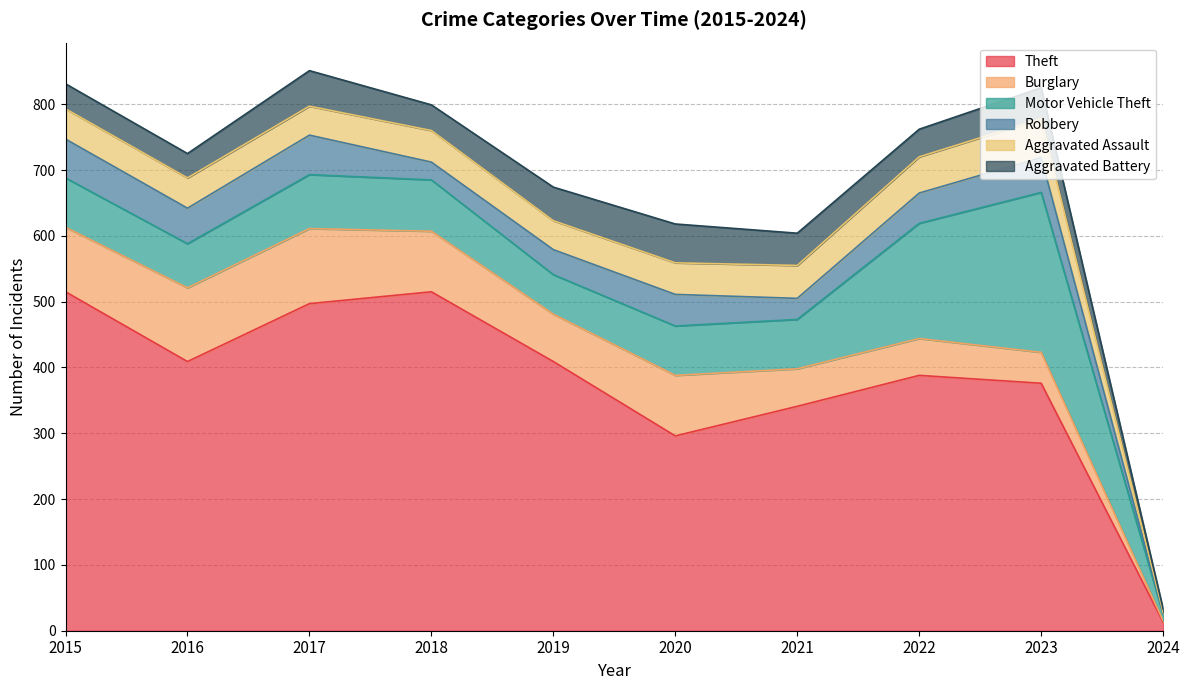

List the series in order of their peak value, highest first.

Theft, Motor Vehicle Theft, Burglary, Robbery, Aggravated Assault, Aggravated Battery